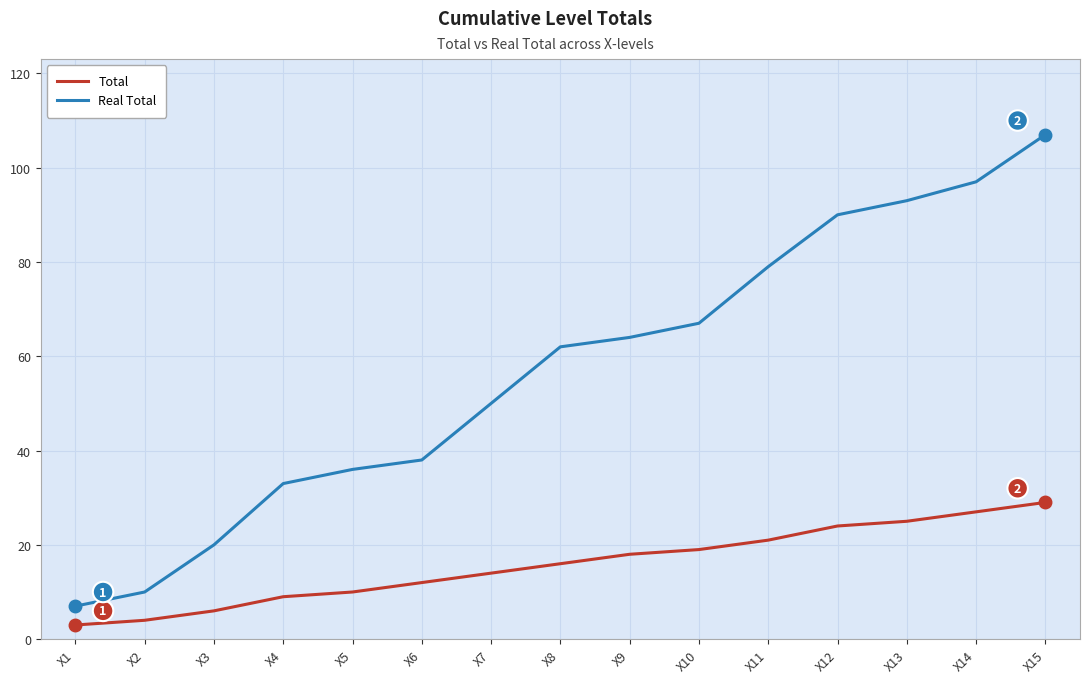

Which series has the largest total across all categories?

Real Total